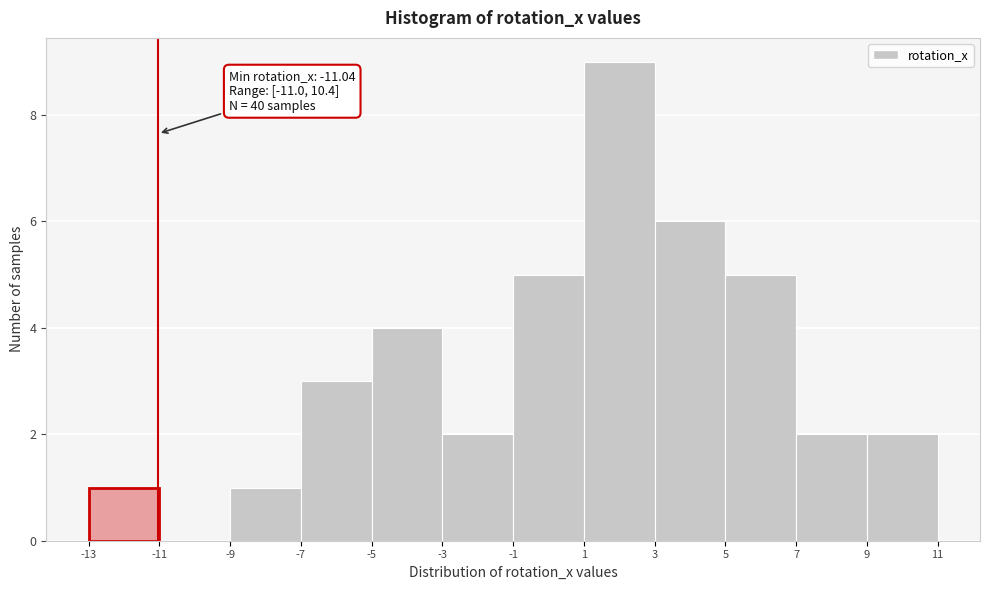

Which range on the x-axis has the tallest bar?

1 to 3